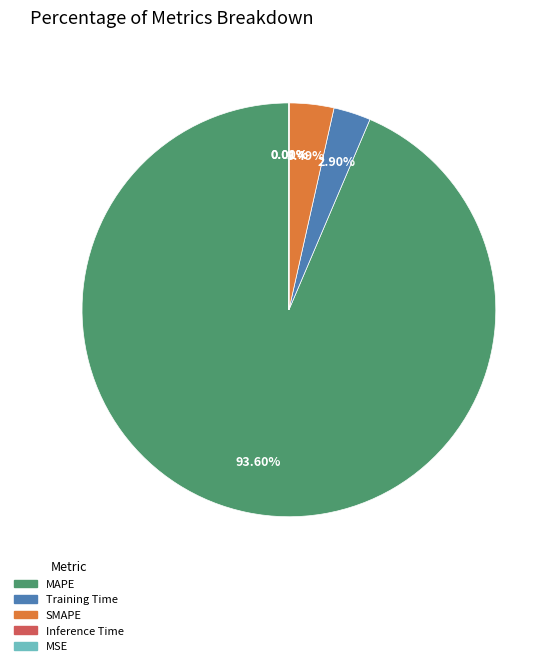

What percentage is the Training Time slice, to the nearest percent?

3%